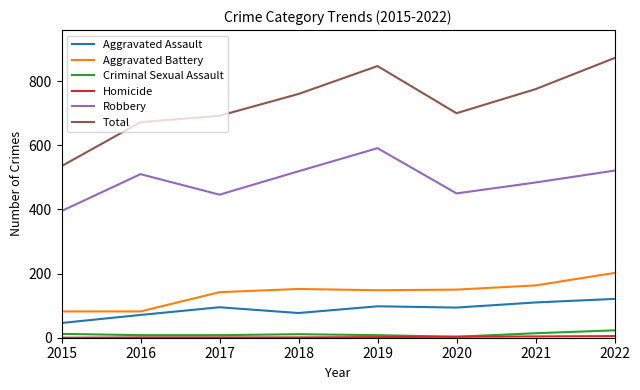

Where is the first local minimum for Robbery?

2017